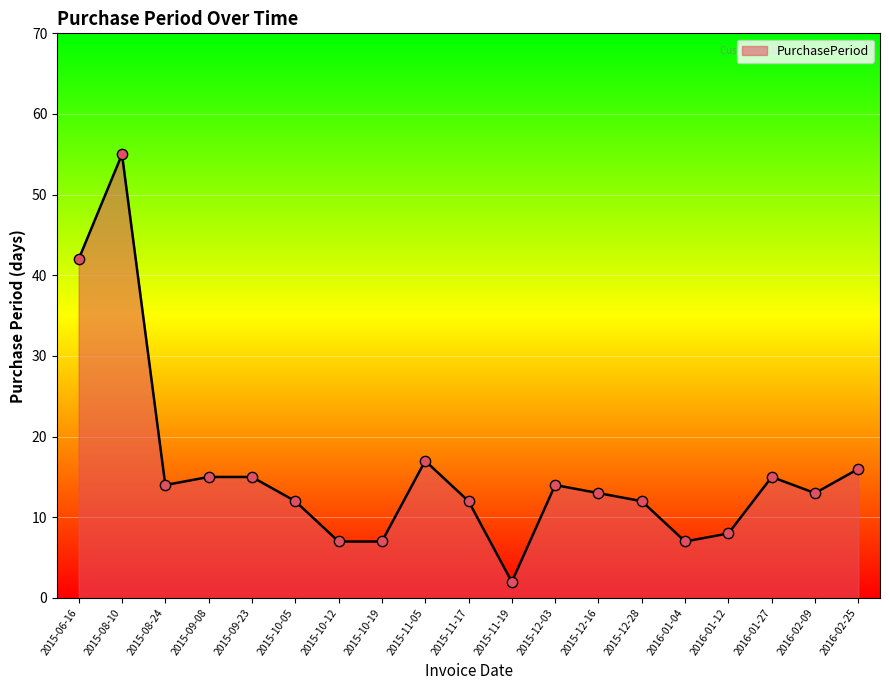

What is the change in value from 2015-06-16 to 2016-01-27?

-27